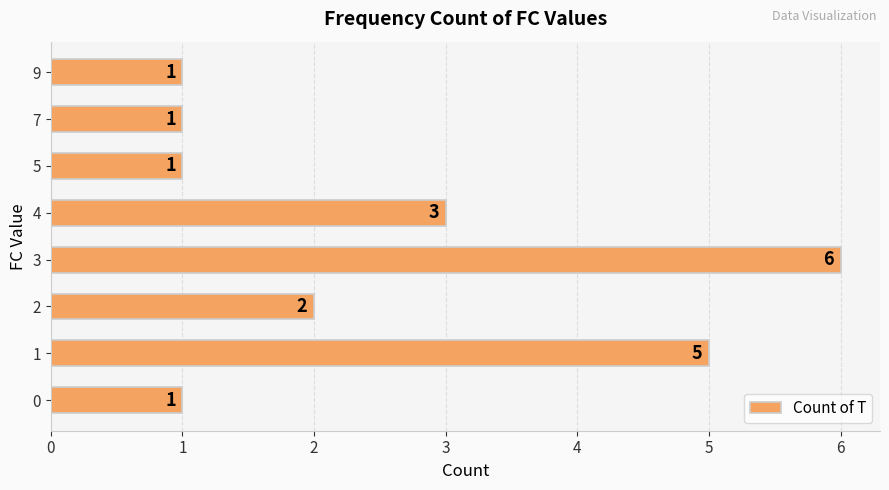

How many values are below 2?

4